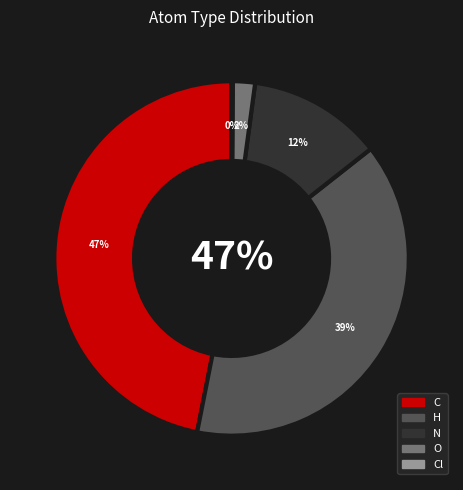

Does any single category account for the majority?

No